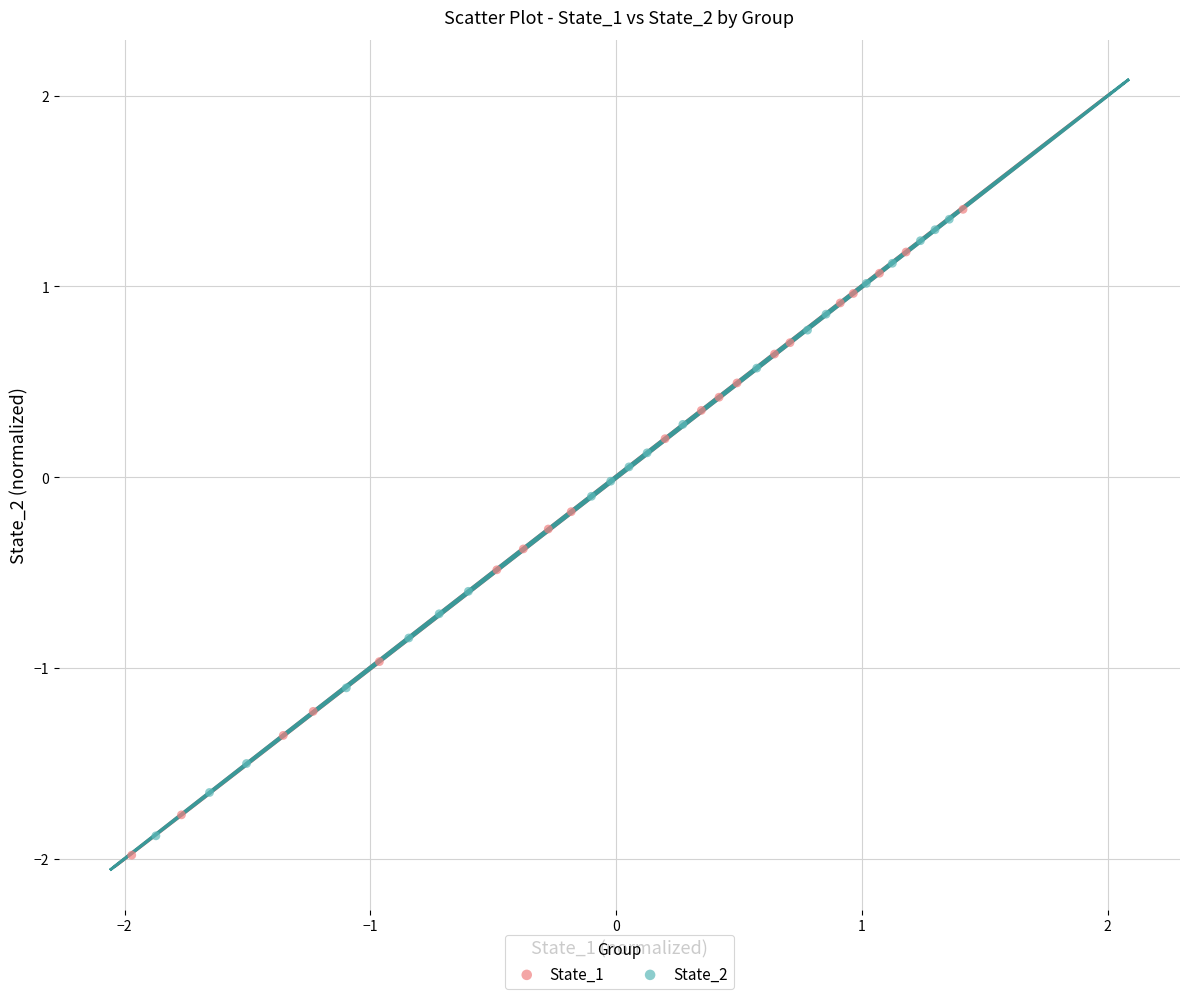

Which series reaches the minimum Y coordinate?

State_1